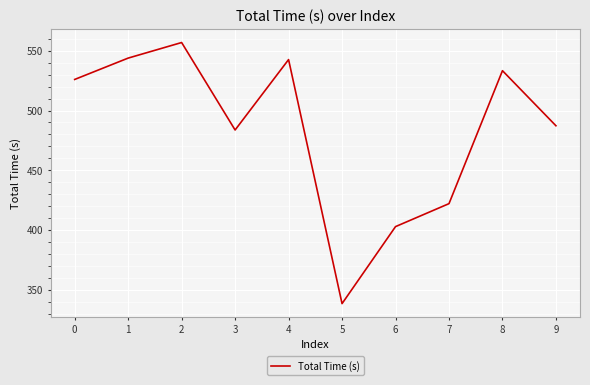

What is the change in value from 0 to 1?

+17.9